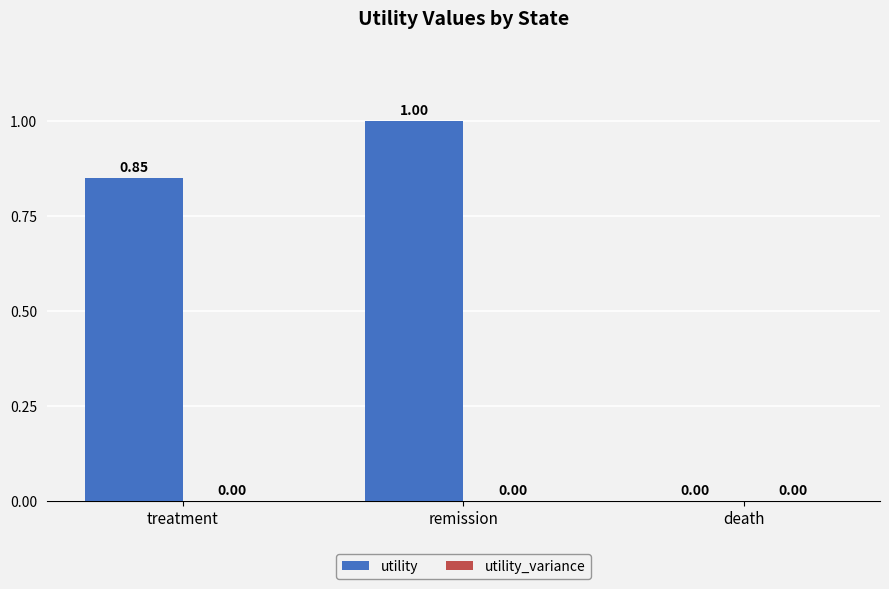

What is the change in value from remission to death?

-1.0